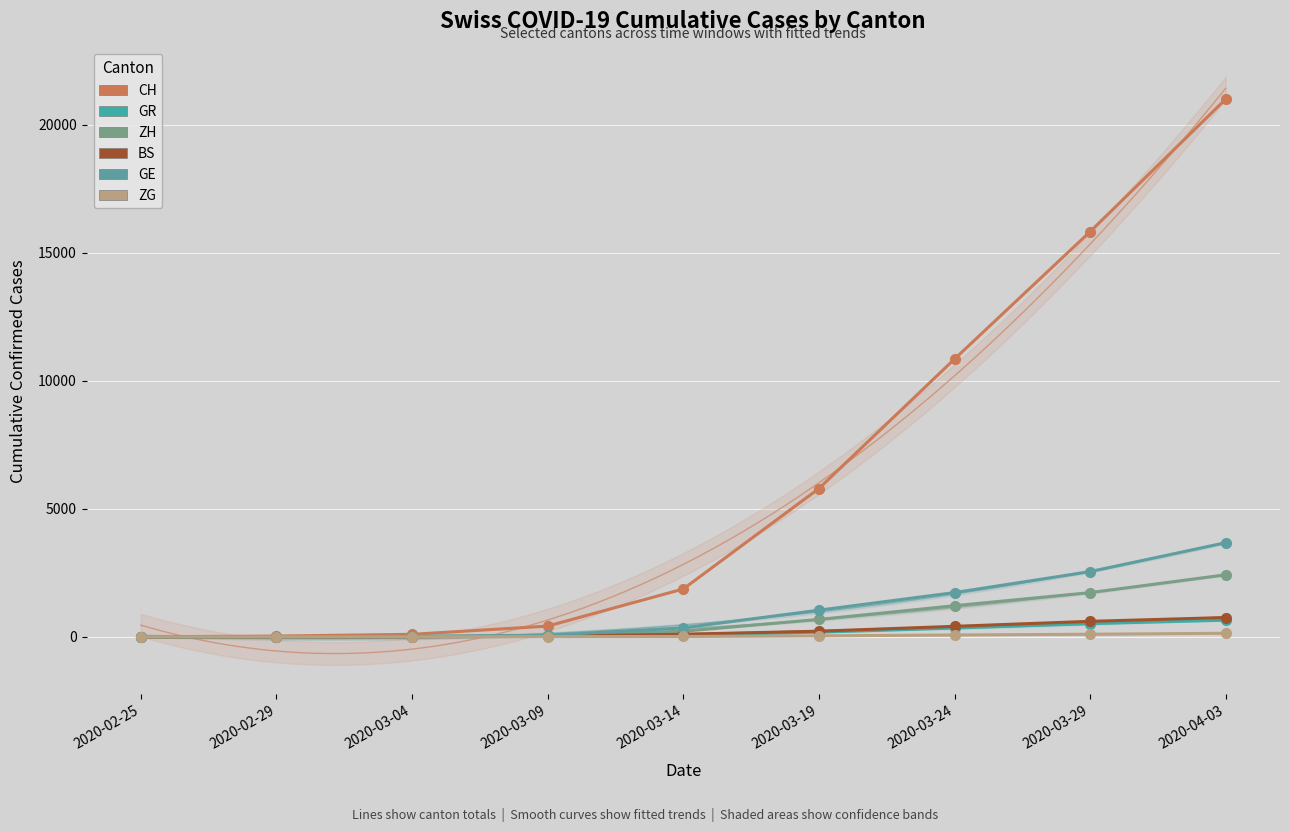

Reading left to right, extract all data points from this chart.

CH: 2020-02-25=0	2020-02-29=30	2020-03-04=97	2020-03-09=419	2020-03-14=1870	2020-03-19=5794	2020-03-24=10853	2020-03-29=15831	2020-04-03=21011
GR: 2020-02-25=0	2020-02-29=6	2020-03-04=12	2020-03-09=18	2020-03-14=56	2020-03-19=182	2020-03-24=343	2020-03-29=519	2020-04-03=649
ZH: 2020-02-25=0	2020-02-29=6	2020-03-04=15	2020-03-09=49	2020-03-14=218	2020-03-19=679	2020-03-24=1216	2020-03-29=1727	2020-04-03=2422
BS: 2020-02-25=0	2020-02-29=1	2020-03-04=3	2020-03-09=28	2020-03-14=100	2020-03-19=220	2020-03-24=410	2020-03-29=605	2020-04-03=754
GE: 2020-02-25=0	2020-02-29=9	2020-03-04=16	2020-03-09=60	2020-03-14=351	2020-03-19=1041	2020-03-24=1729	2020-03-29=2547	2020-04-03=3678
ZG: 2020-02-25=0	2020-02-29=0	2020-03-04=1	2020-03-09=10	2020-03-14=13	2020-03-19=37	2020-03-24=72	2020-03-29=101	2020-04-03=138